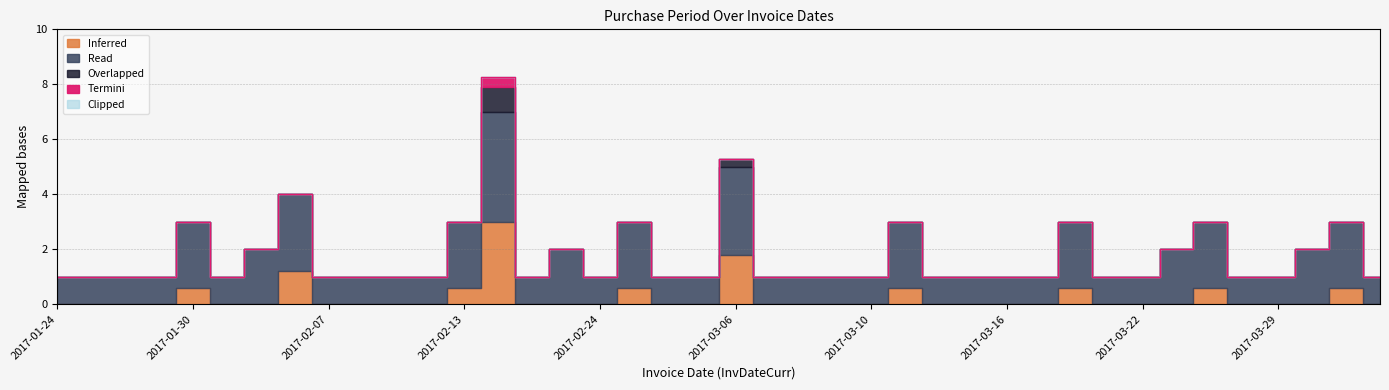

How many points are lower than both their immediate neighbors (excluding endpoints)?

3